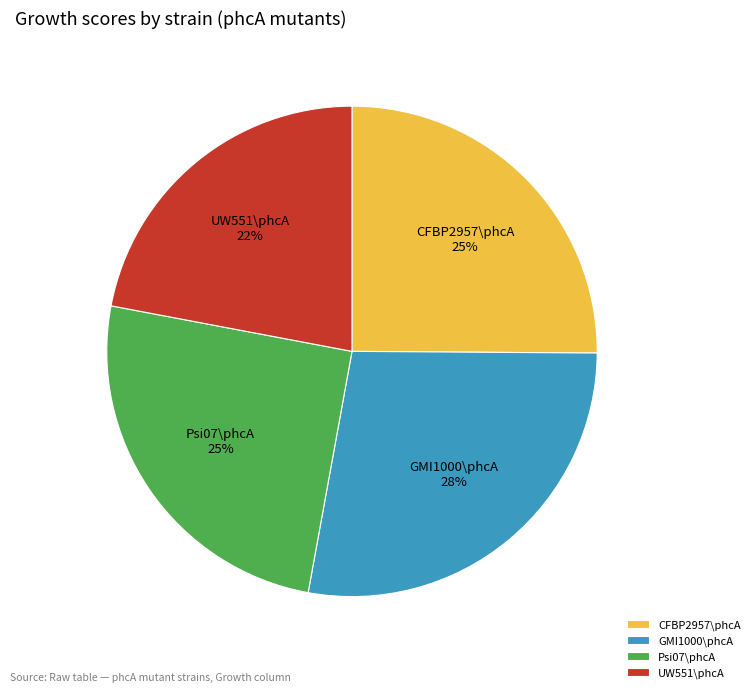

To the nearest percent, what is the difference between the largest and smallest slice percentages?

6%